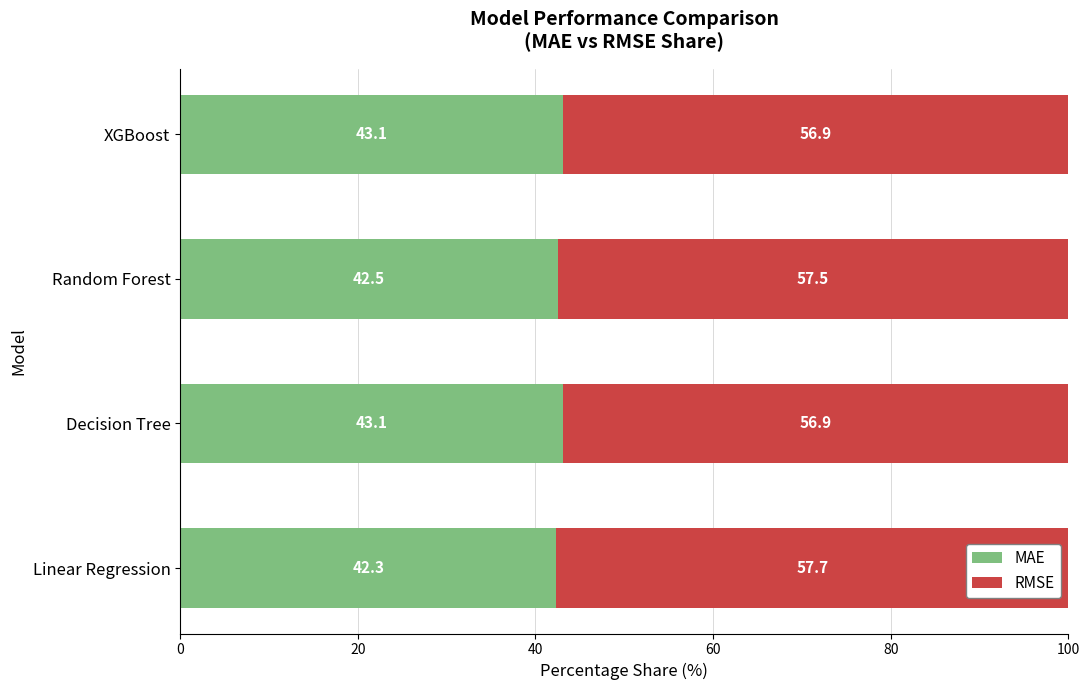

What is the difference between the maximum and second lowest values in the MAE series?

0.6